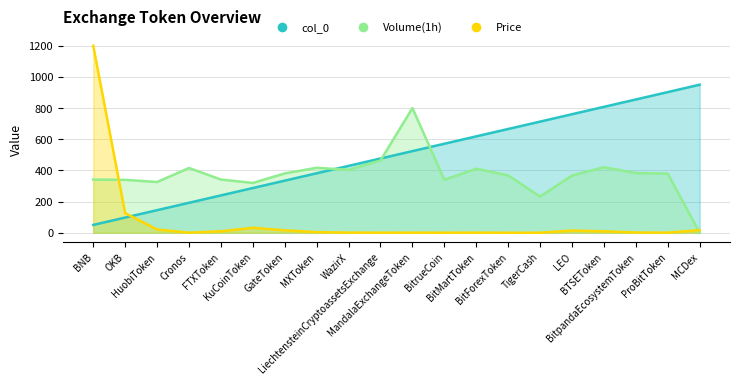

What is the sum of the Volume(1h) values at KuCoinToken and FTXToken?

660.9